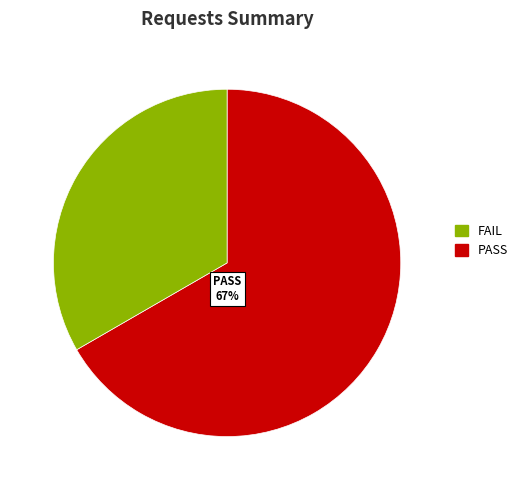

Does any single category account for the majority?

Yes